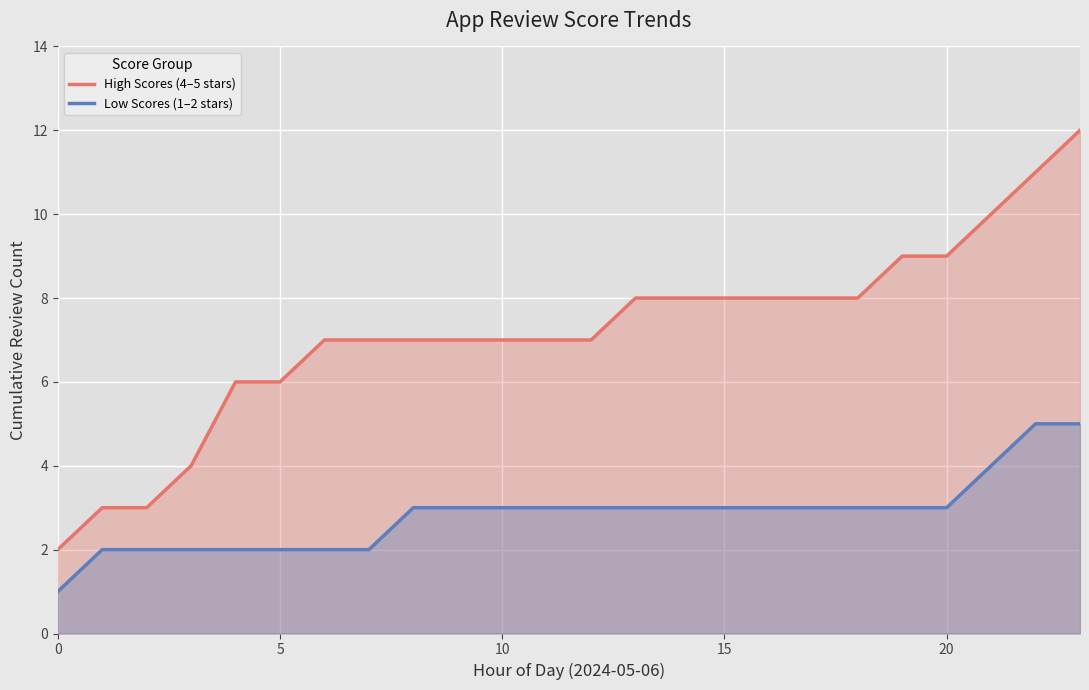

What is the difference between the High Scores (4–5 stars) values at 13 and 9?

1